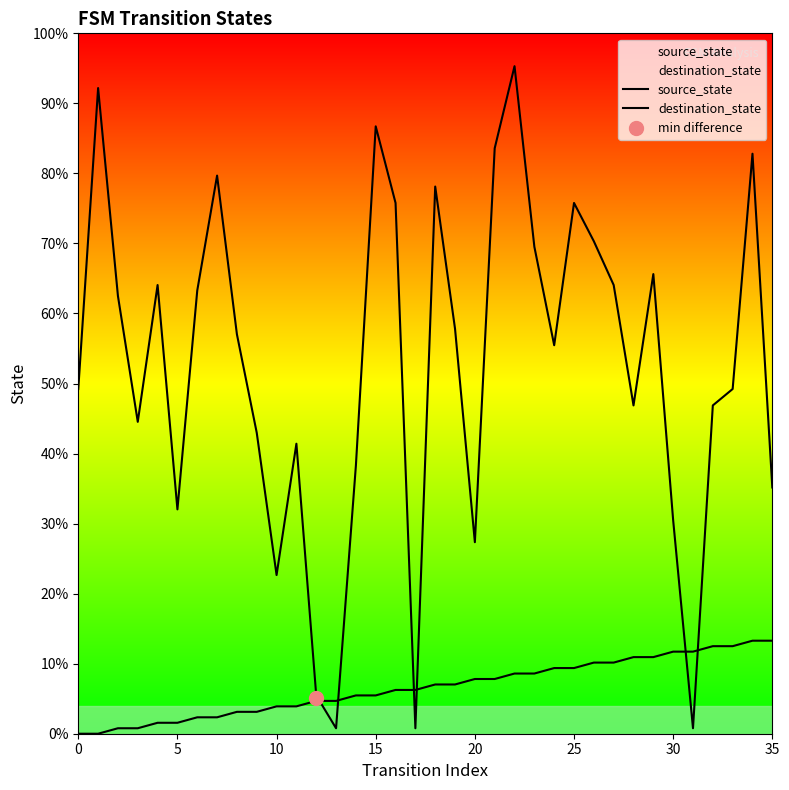

At which category is the sum across all series the highest?

22